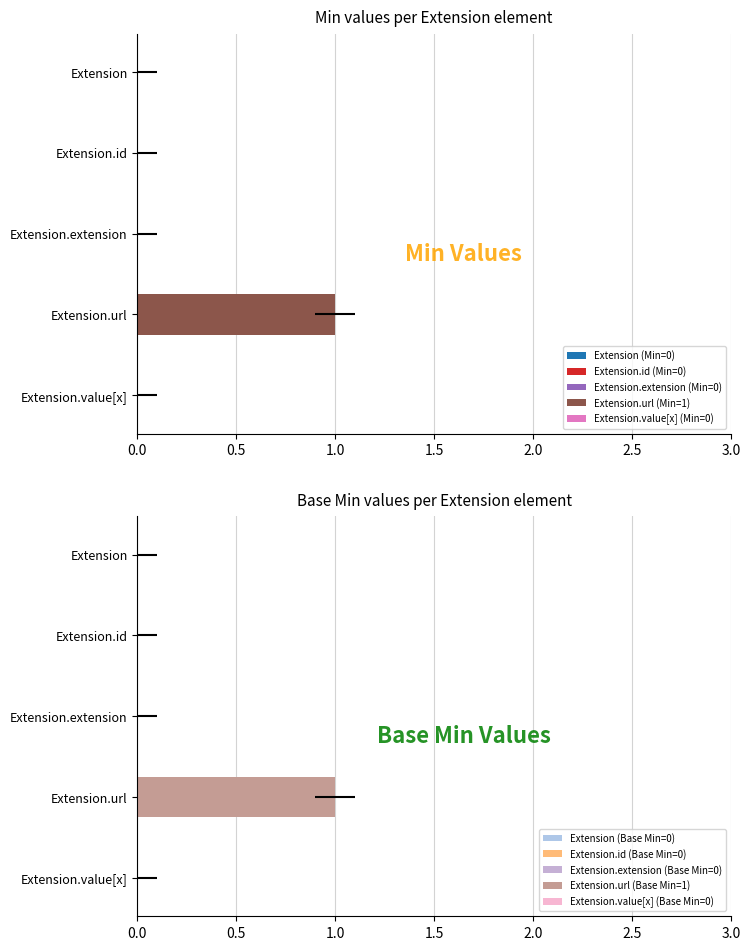

Which category has the lowest value in the Base Min series?

Extension